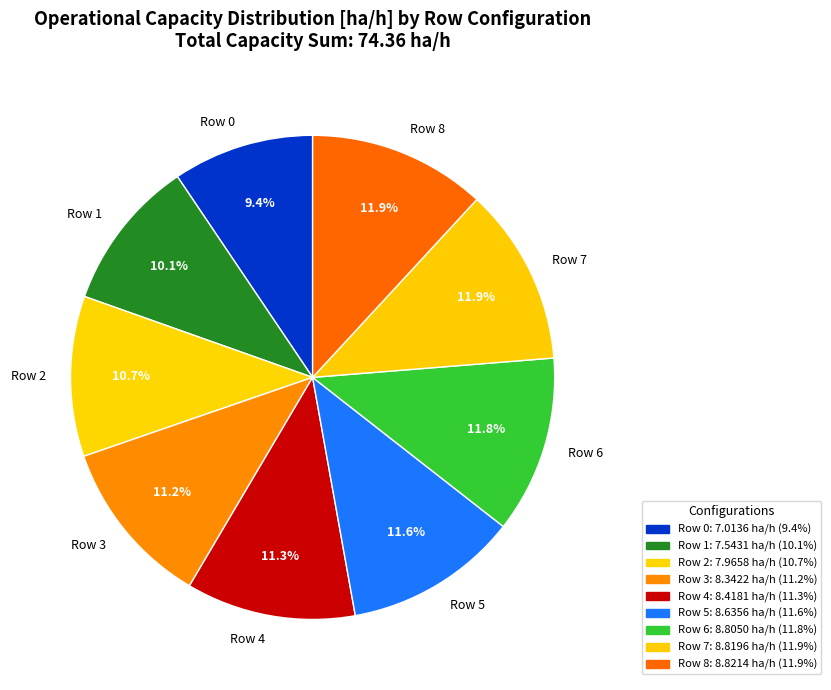

Combined, what portion of the pie is Row 5 and Row 3?

22.8%